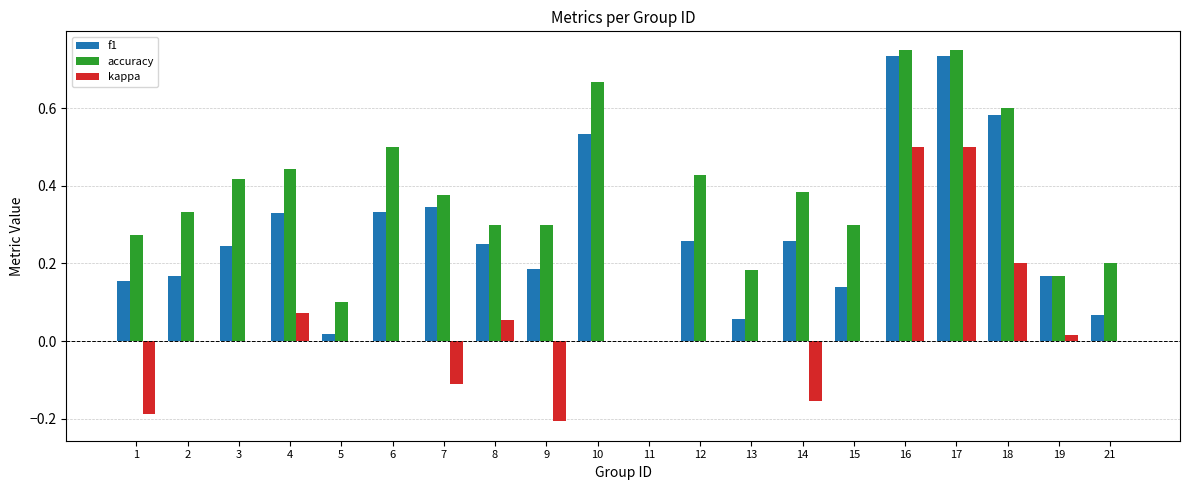

Between 13 and 15, which series saw the biggest shift?

accuracy